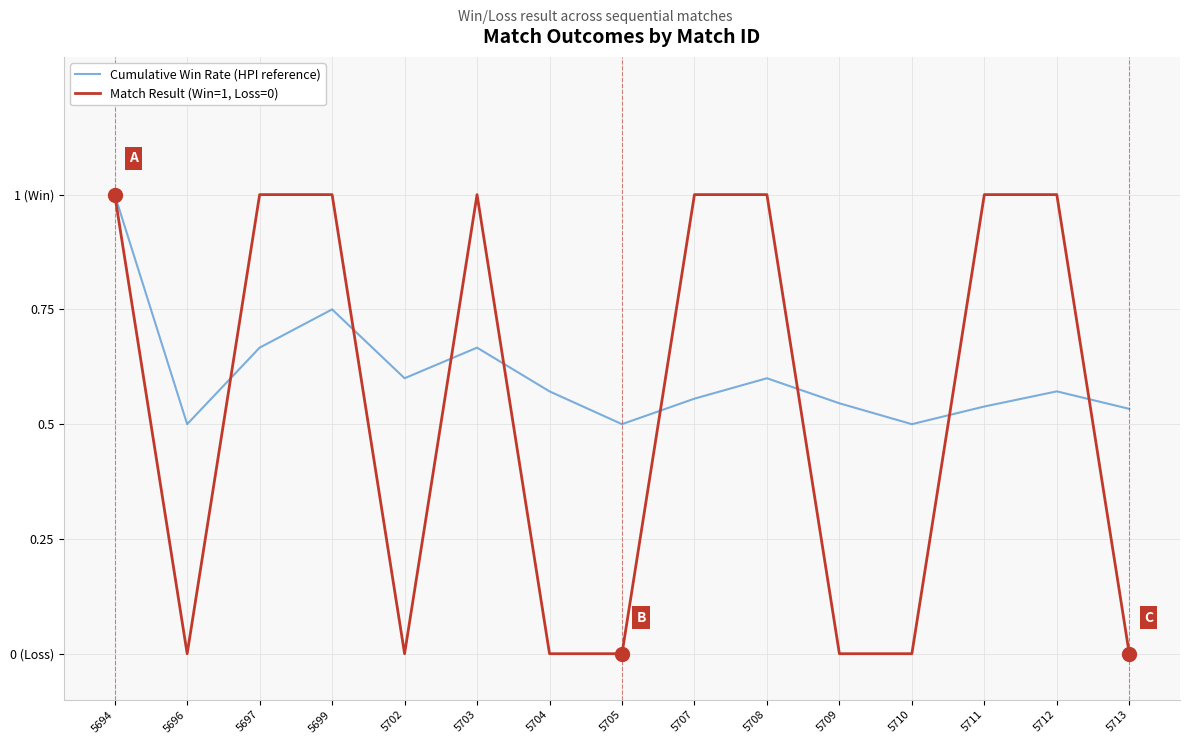

Where is the first local minimum for Match Result (Win=1, Loss=0)?

5696